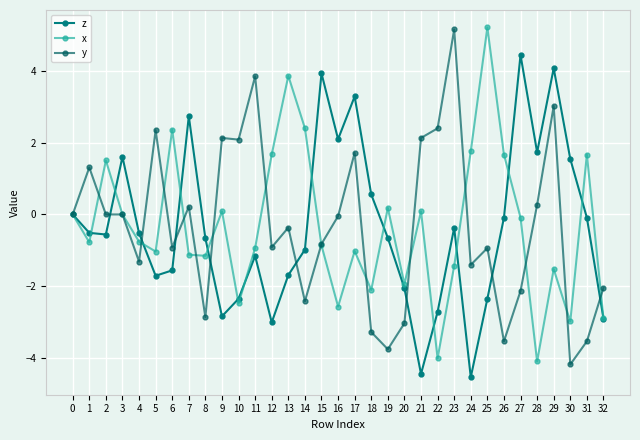

Is it true that z equals 3.5 at 16?

False